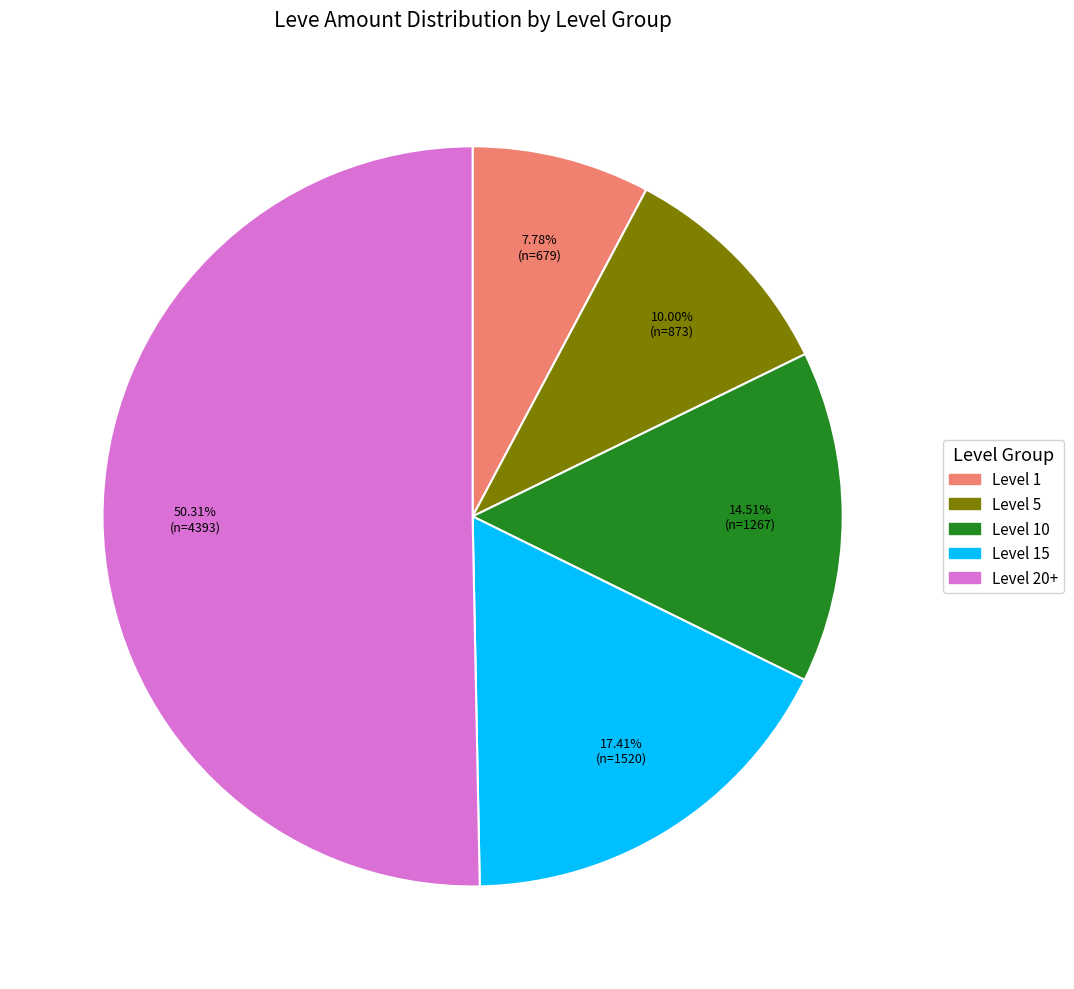

How many segments does this pie chart have?

5